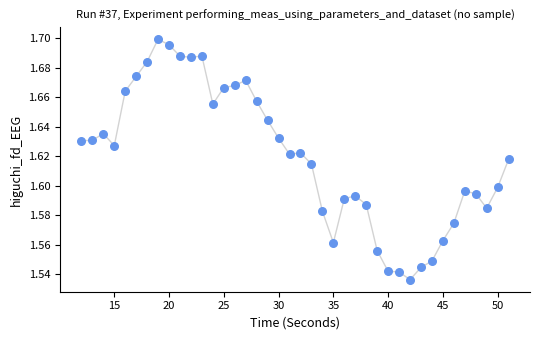

What is the range of X values (max minus min)?

39.0